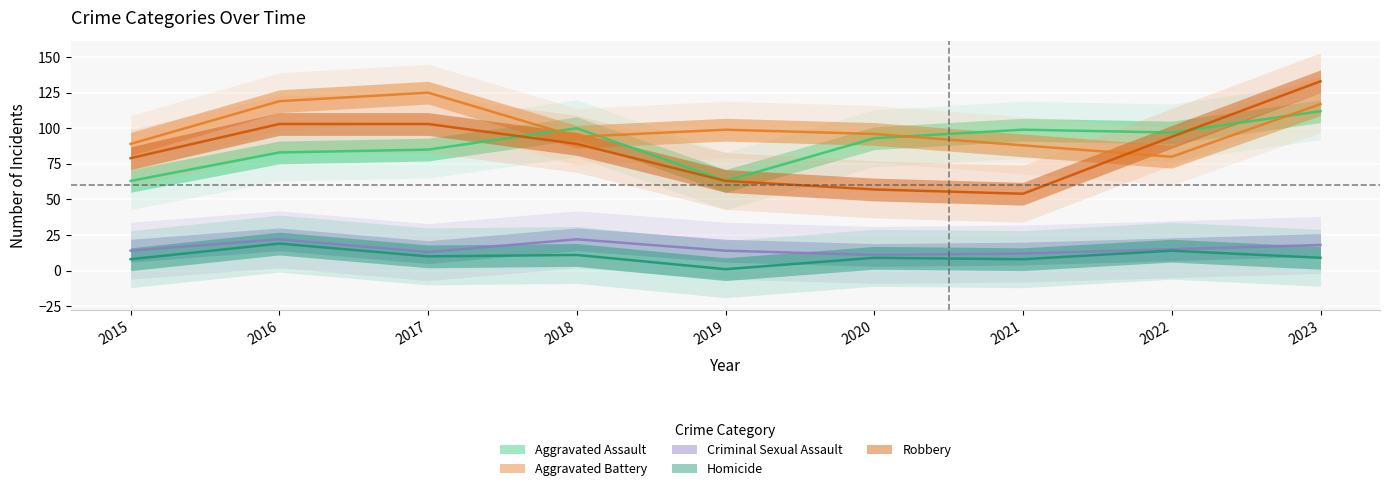

Between 2015 and 2018, which series saw the biggest shift?

Aggravated Assault